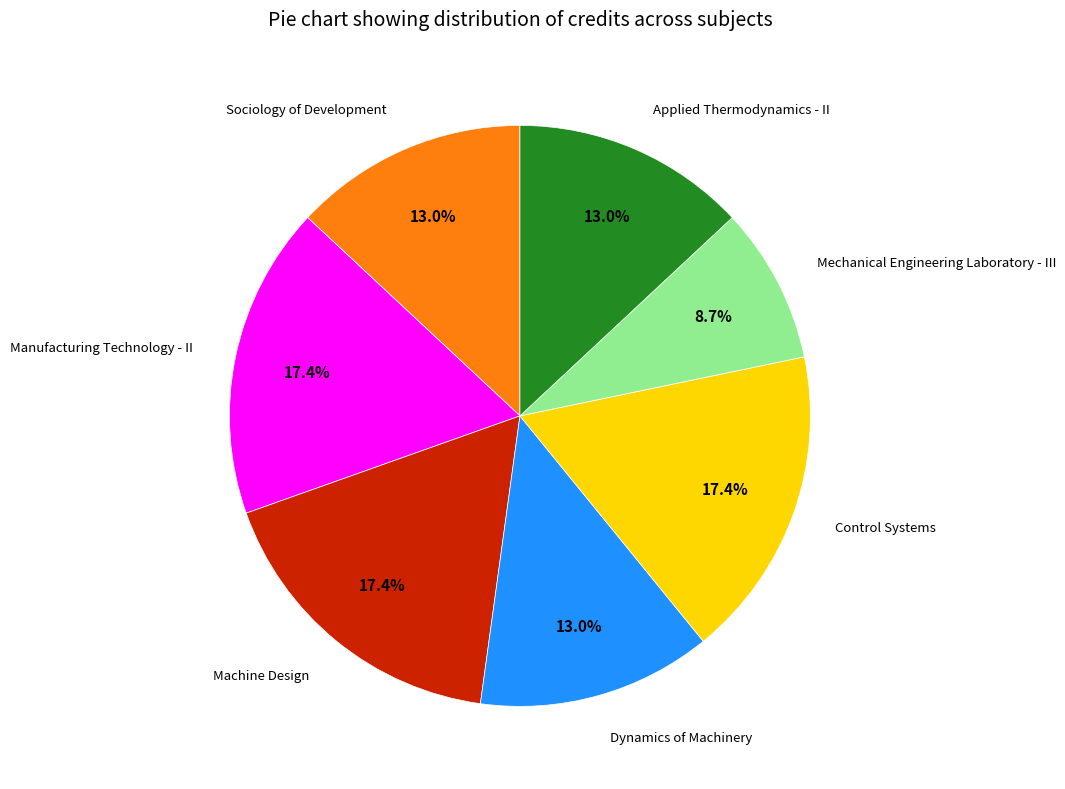

Is there a majority slice in this chart?

No